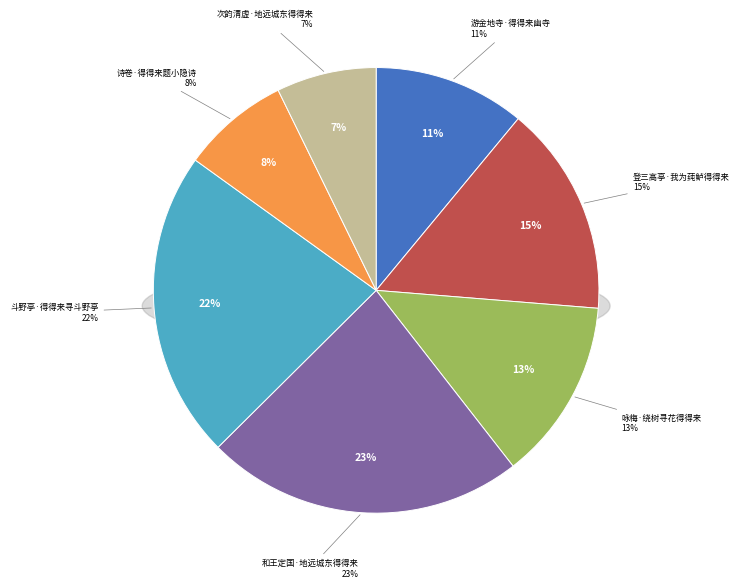

True or false: 咏梅·绕树寻花得得来 accounts for 13% of the total.

True